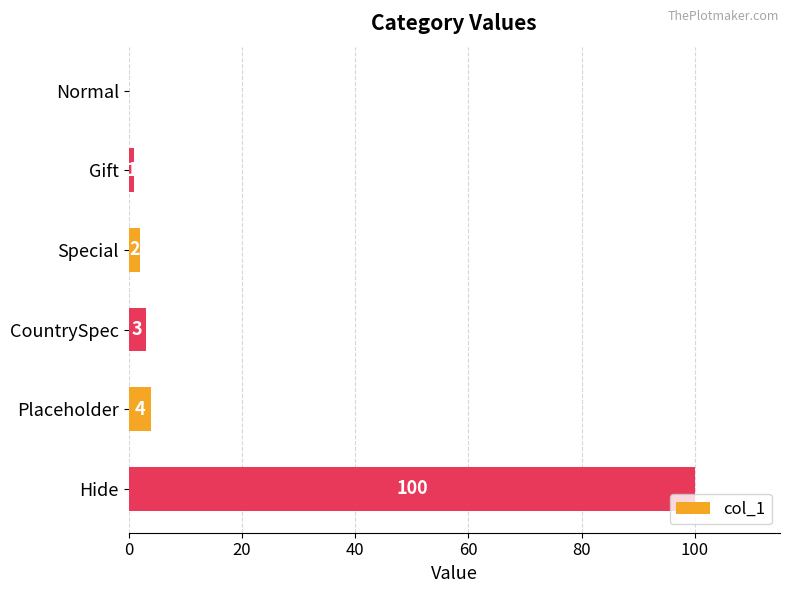

At which category does the chart reach its peak across all series?

Hide